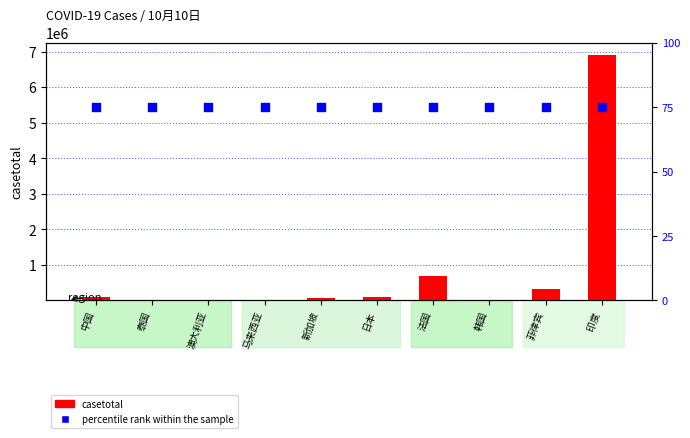

At which category is the sum across all series the highest?

印度